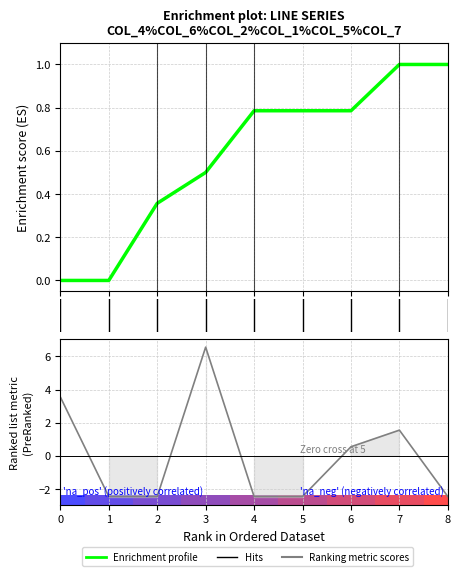

Does the chart contain any negative values?

Yes